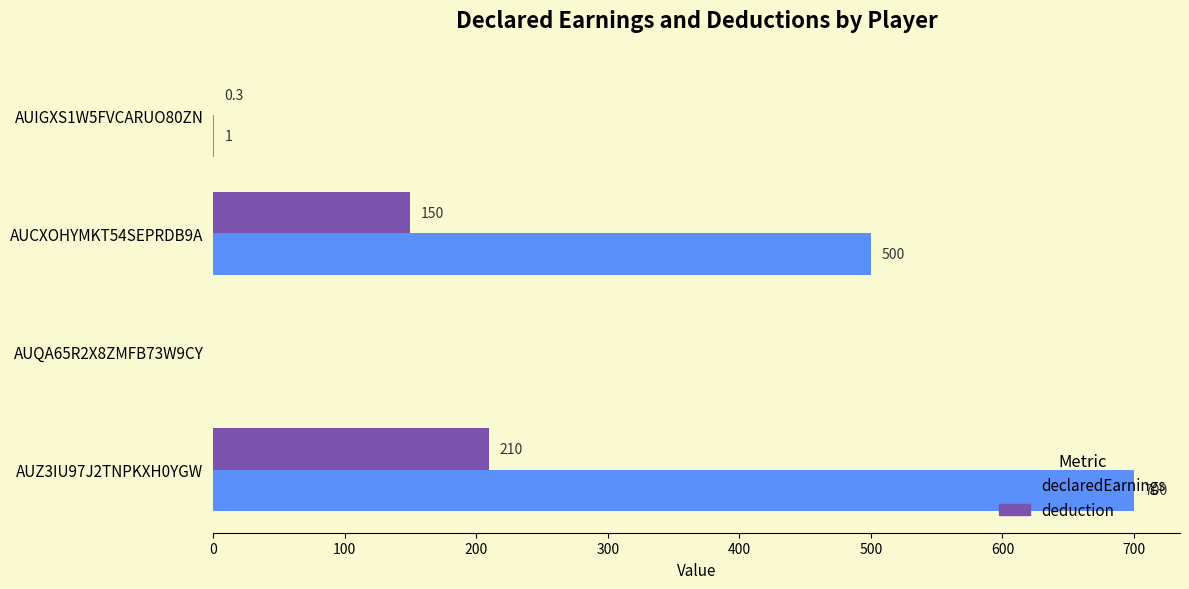

What is the sum of all declaredEarnings values?

1201.0